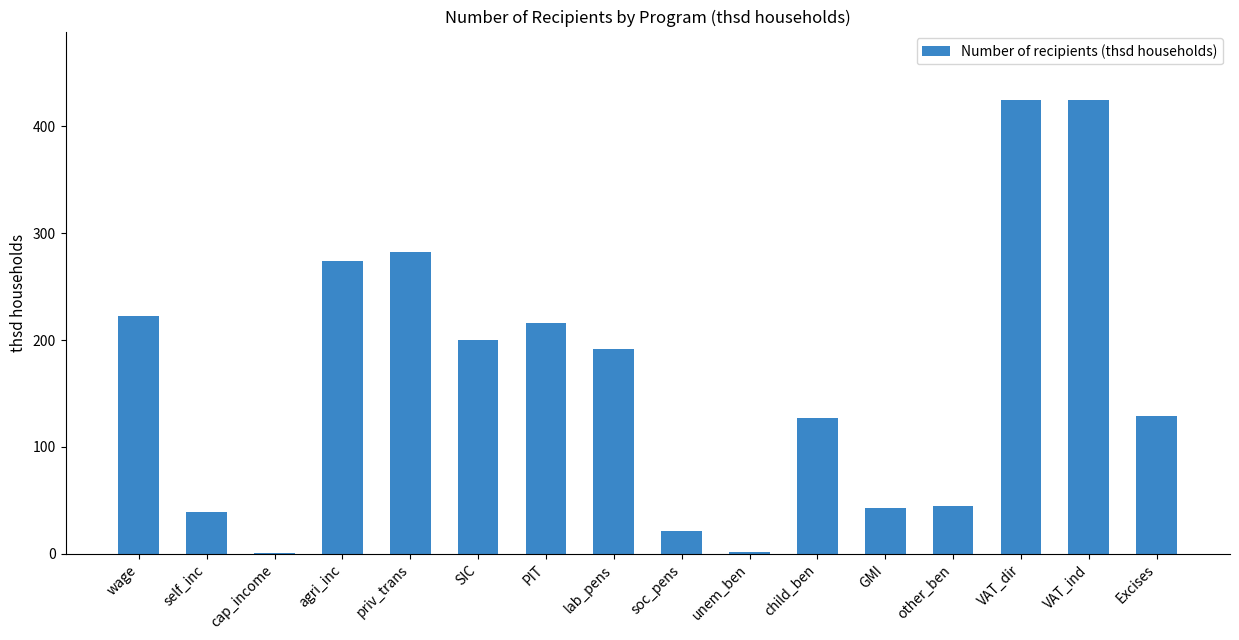

What is the greatest value displayed?

424.9